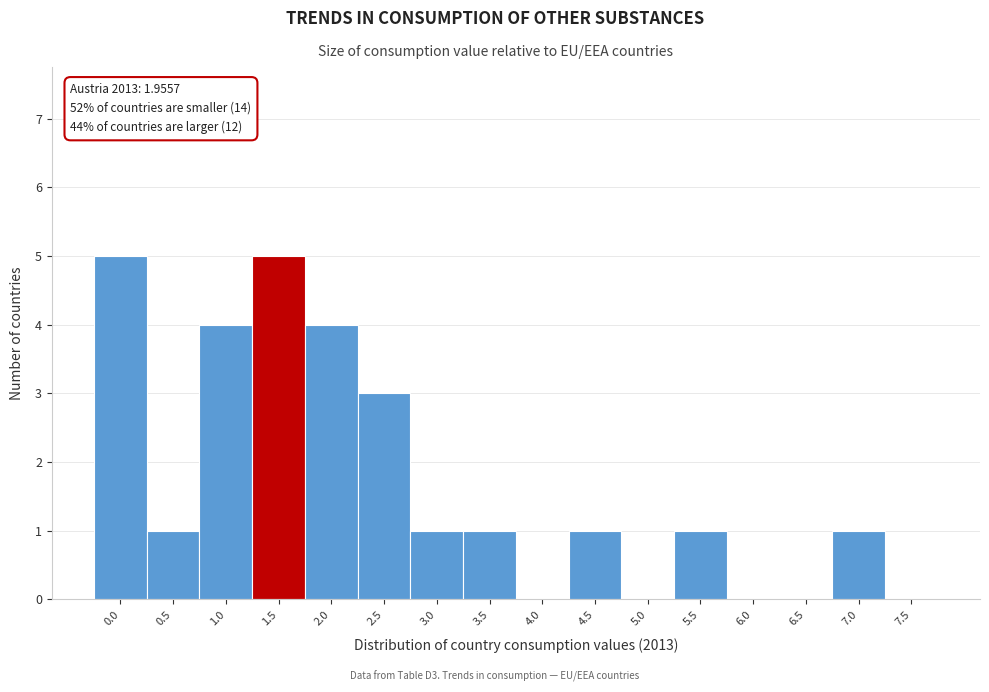

Reading right to left, list all the values displayed in this chart.

7.5=0	7.0=1	6.5=0	6.0=0	5.5=1	5.0=0	4.5=1	4.0=0	3.5=1	3.0=1	2.5=3	2.0=4	1.5=5	1.0=4	0.5=1	0.0=5